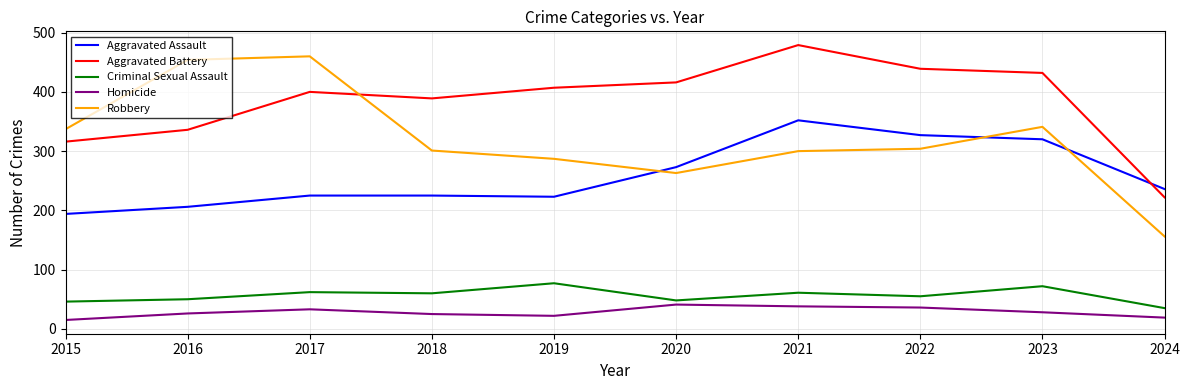

Which series has the widest spread of values?

Robbery